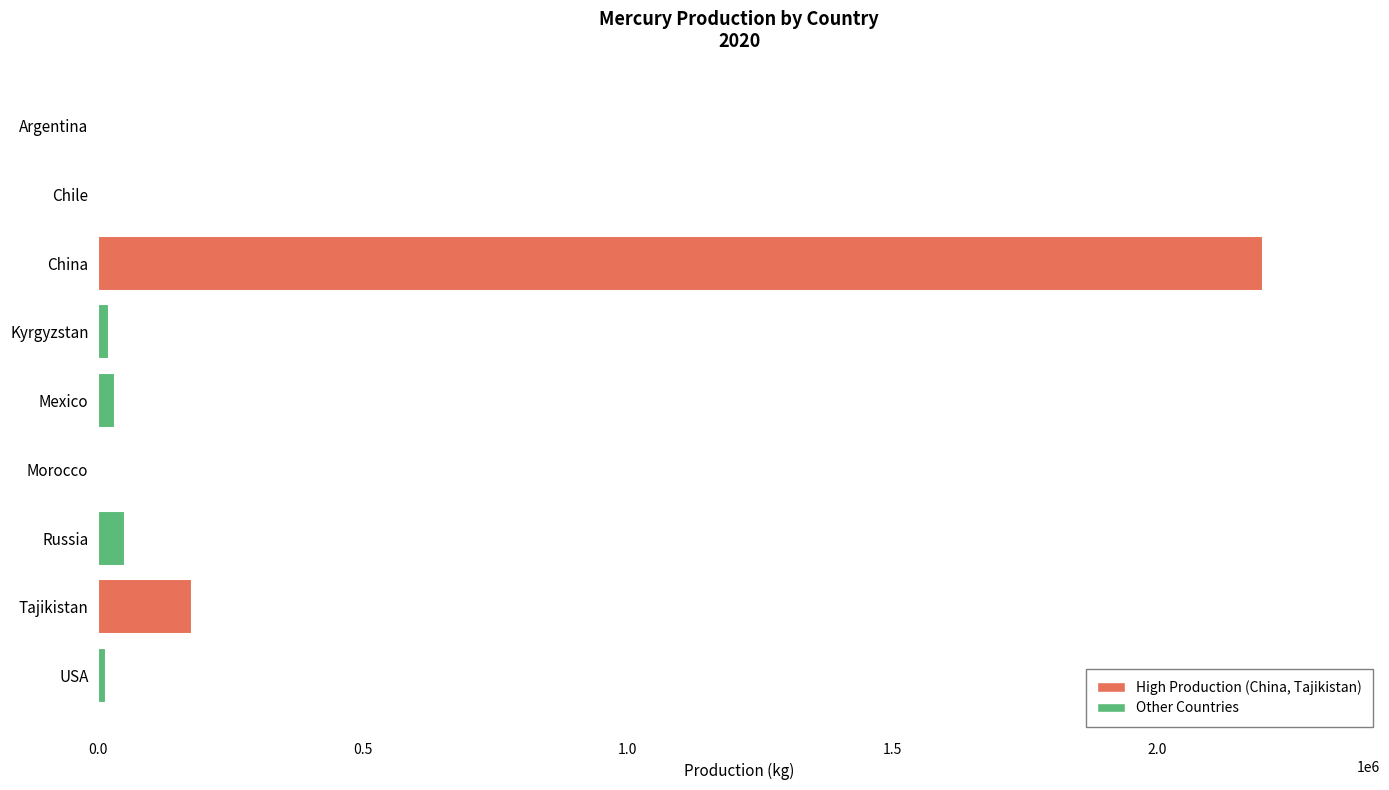

True or false: the data shows 0 at Chile.

True